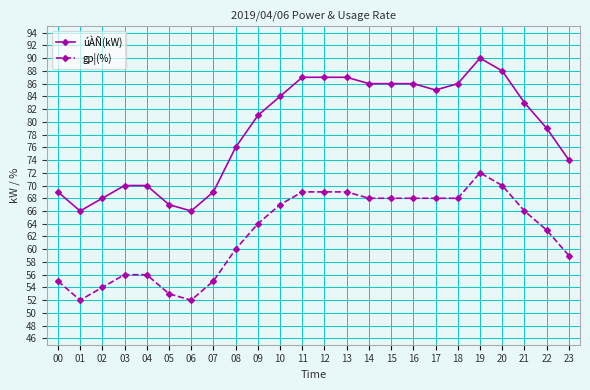

At which category does úÀÑ(kW) reach its first local valley?

01